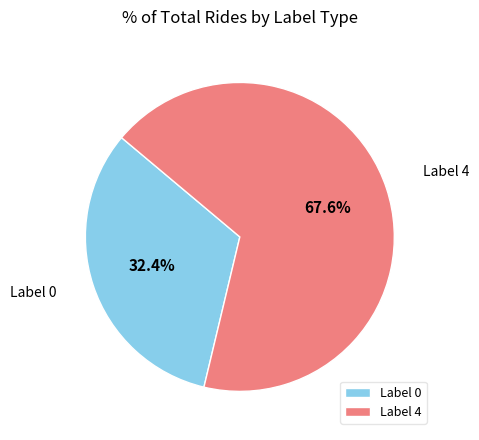

Rank the categories by value from highest to lowest.

Label 4, Label 0